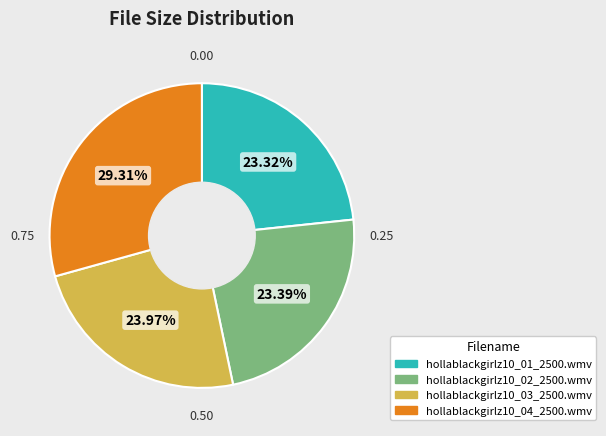

Combined, do hollablackgirlz10_03_2500.wmv and hollablackgirlz10_01_2500.wmv account for over 50%?

No